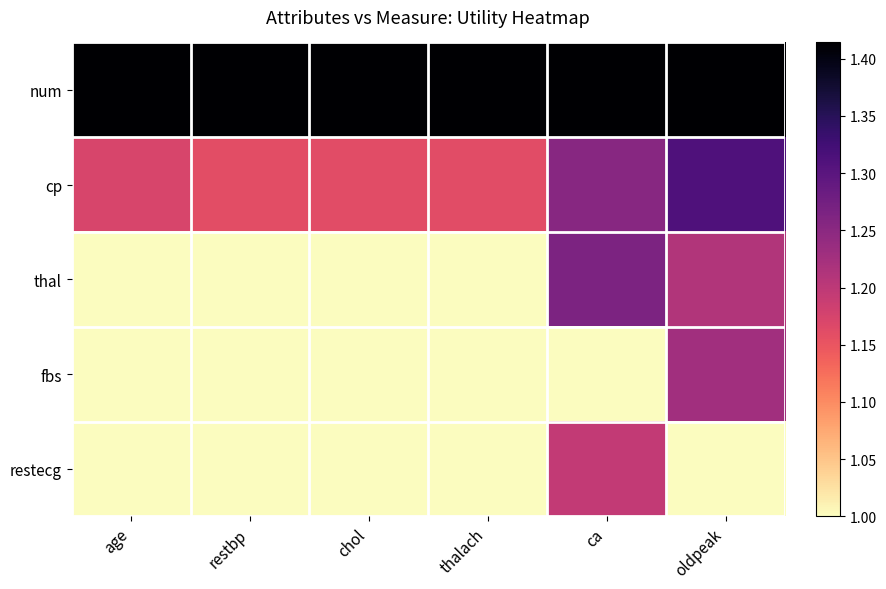

What is the spread (max minus min) of values at thalach?

0.4